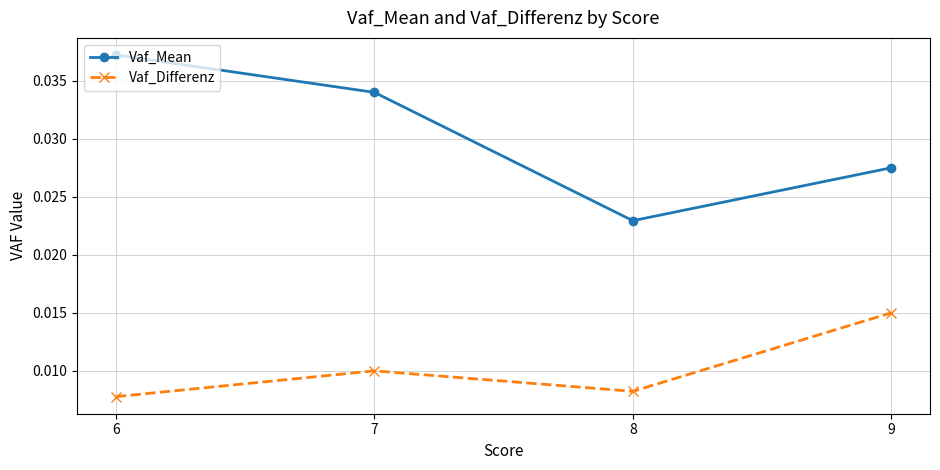

Rank the series at 8 from lowest to highest value.

Vaf_Differenz, Vaf_Mean